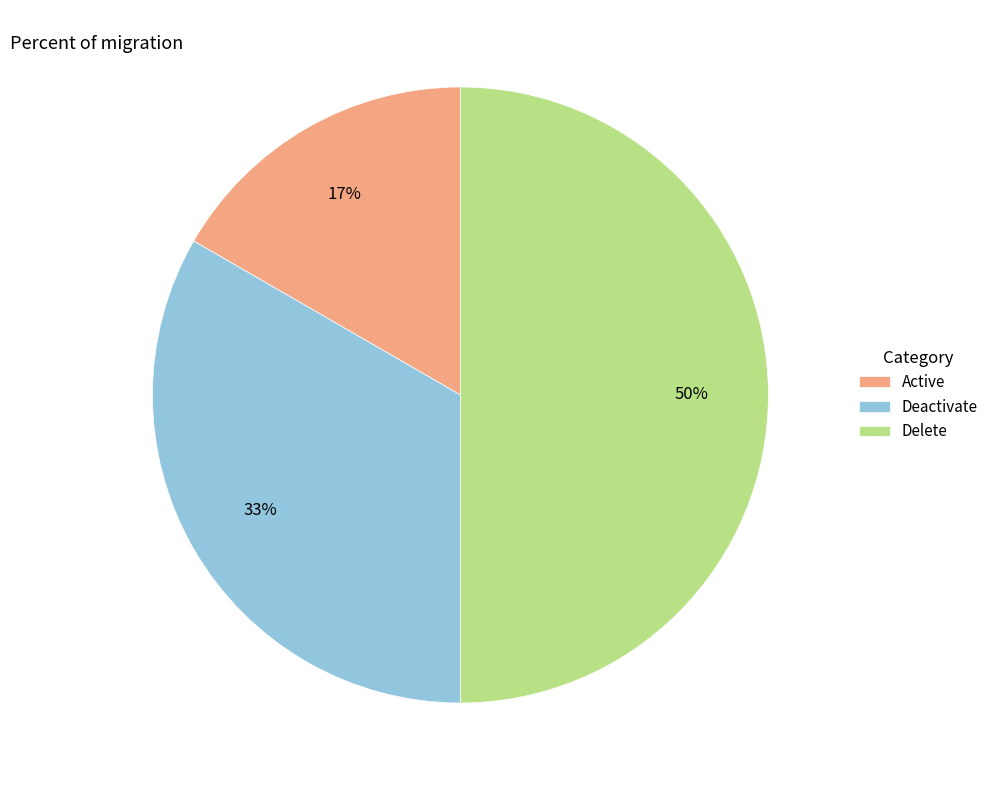

How many segments does this pie chart have?

3